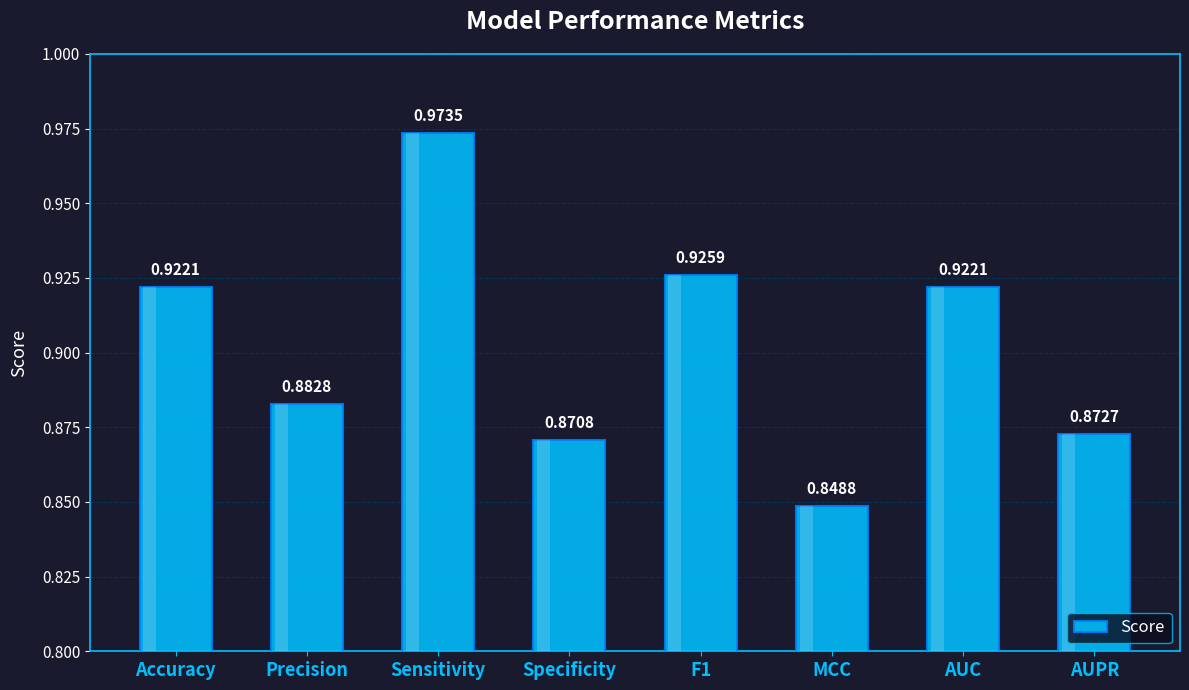

Between Precision and Sensitivity, which is larger?

Sensitivity